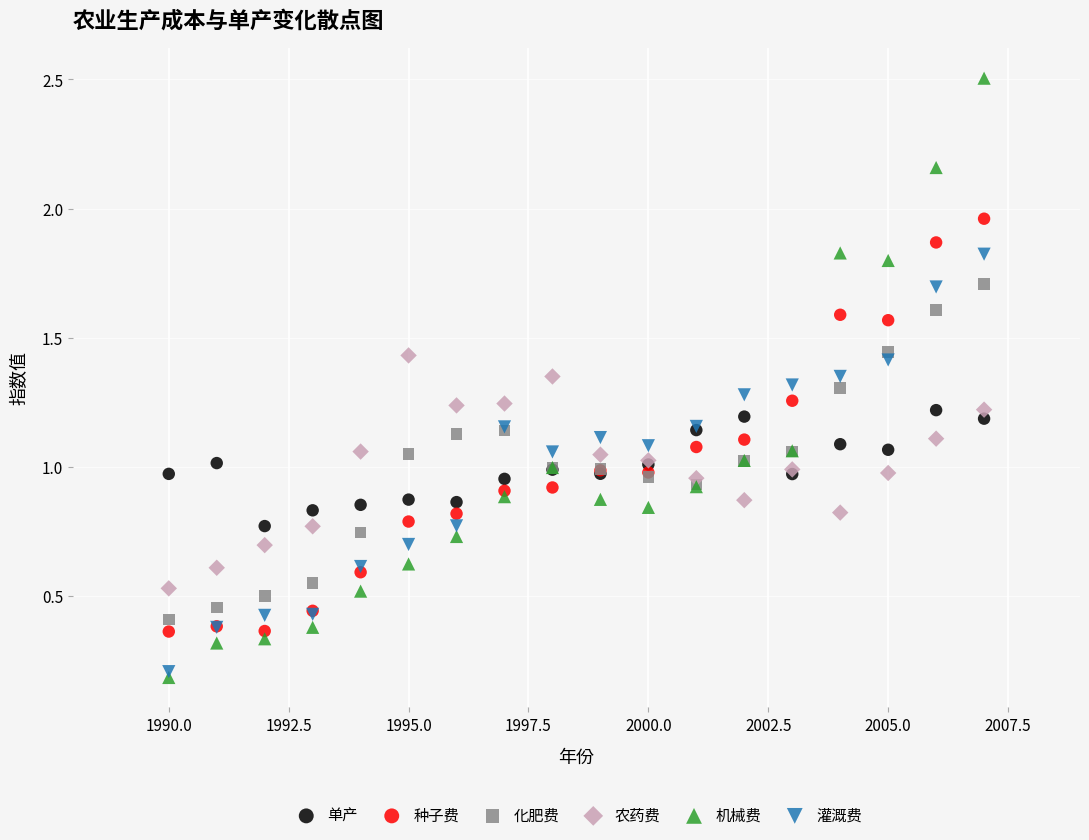

What are all the series names shown in the legend?

单产, 种子费, 化肥费, 农药费, 机械费, 灌溉费